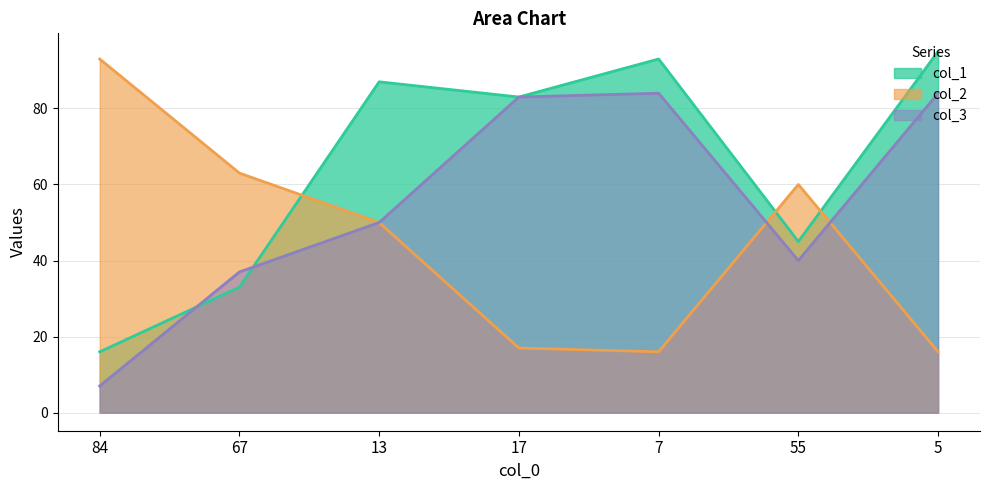

Where is the first local maximum for col_1?

13